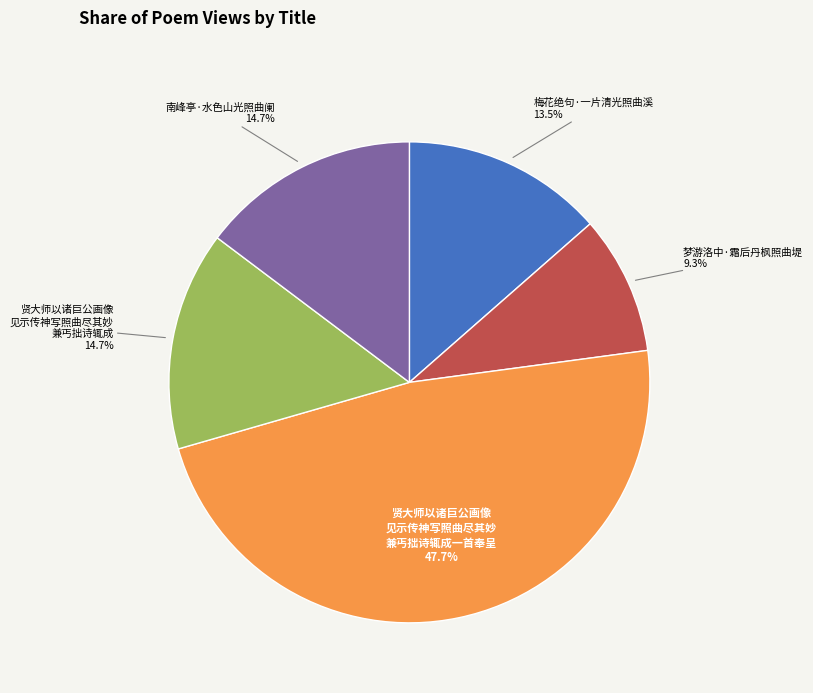

Is there any slice that represents more than half of the pie?

No